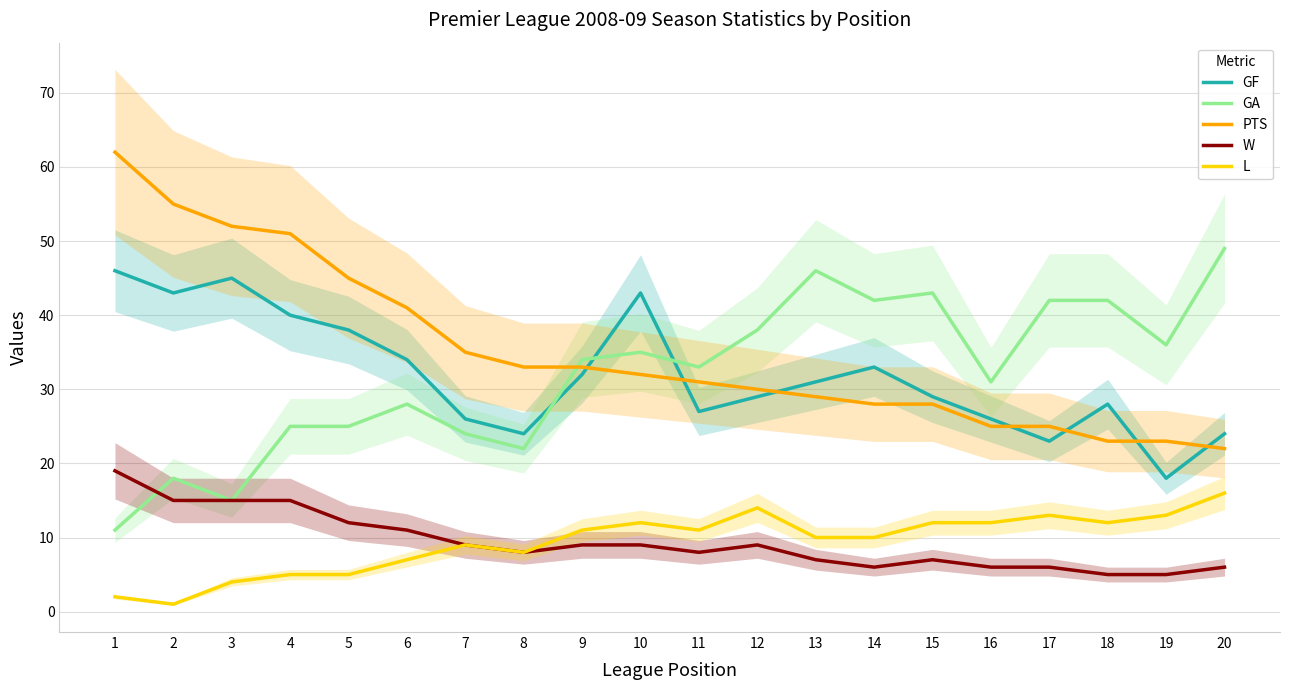

Is the value of PTS at 6 greater than the value of L at 14?

Yes